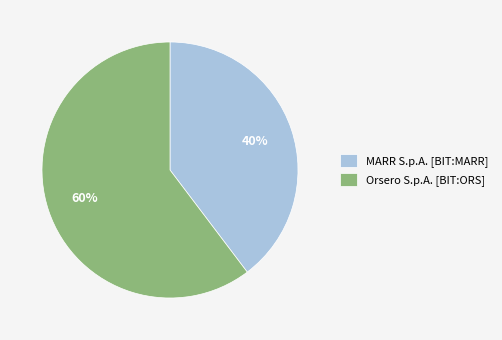

Rank the categories by value from lowest to highest.

MARR S.p.A. [BIT:MARR], Orsero S.p.A. [BIT:ORS]